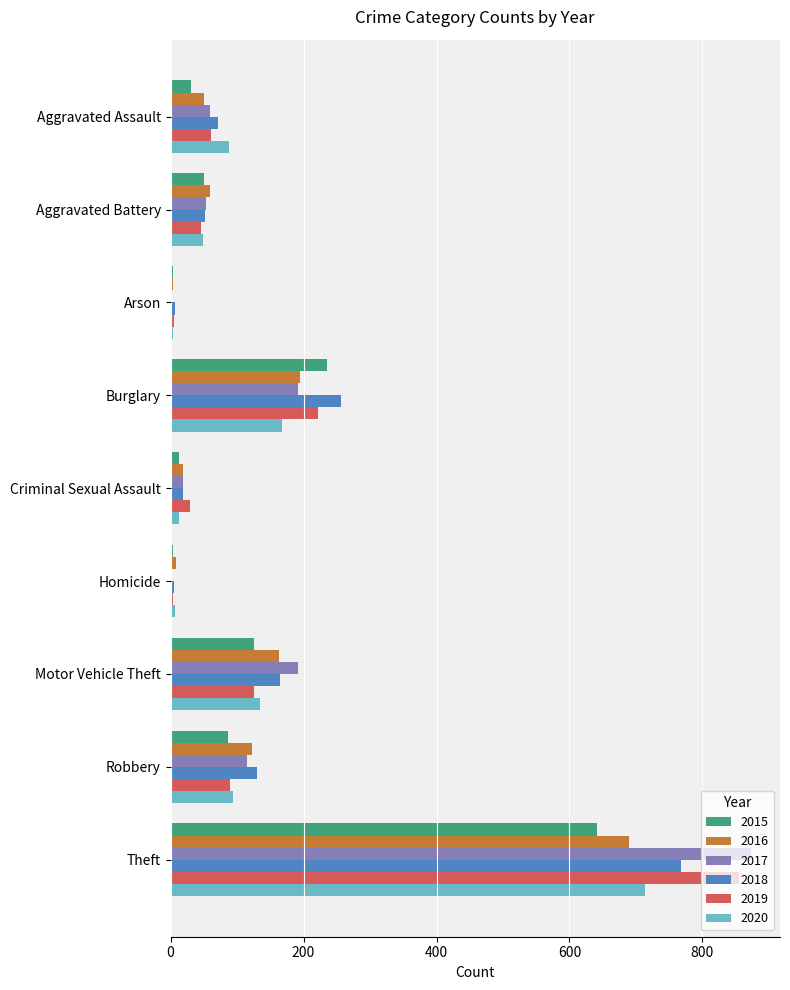

What is the greatest value displayed?

873